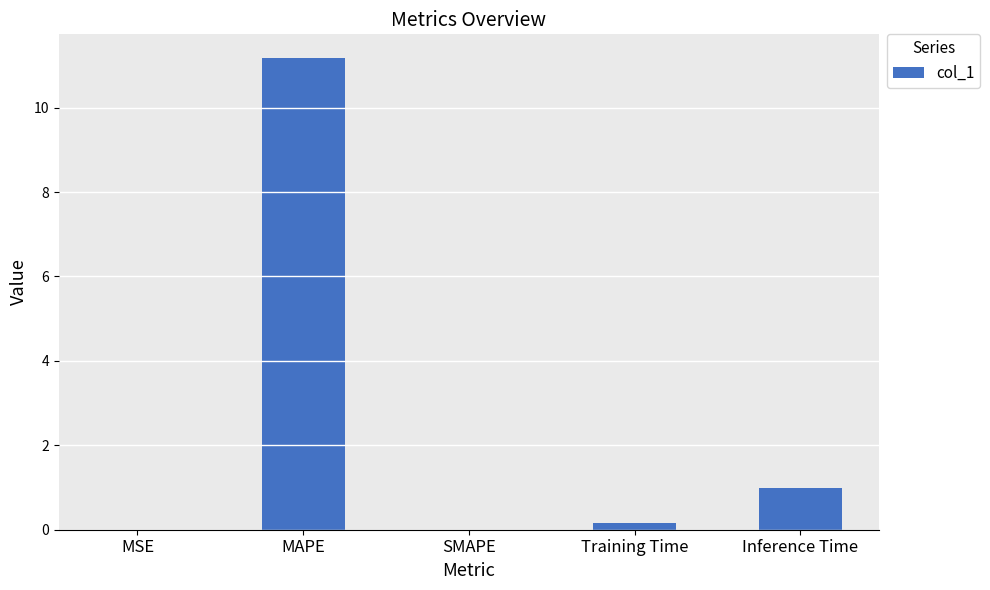

What is the greatest value displayed?

11.2